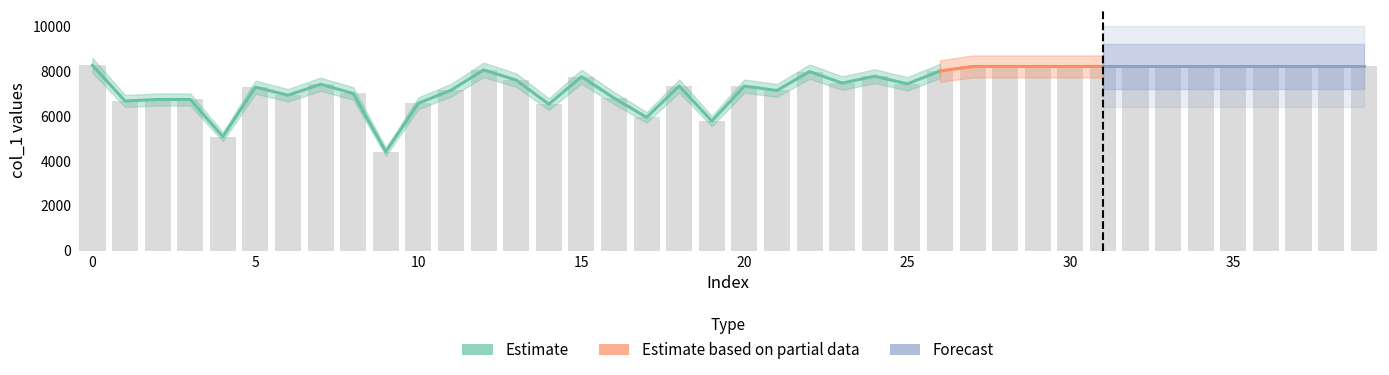

Reading left to right, extract all data points from this chart.

8264	6673	6741	6741	5080	7290	6930	7420	7008	4412	6576	7154	8061	7605	6530	7759	6805	5944	7342	5775	7337	7143	7985	7473	7779	7438	8013	8213	8214	8214	8214	8214	8214	8214	8214	8214	8214	8214	8214	8214